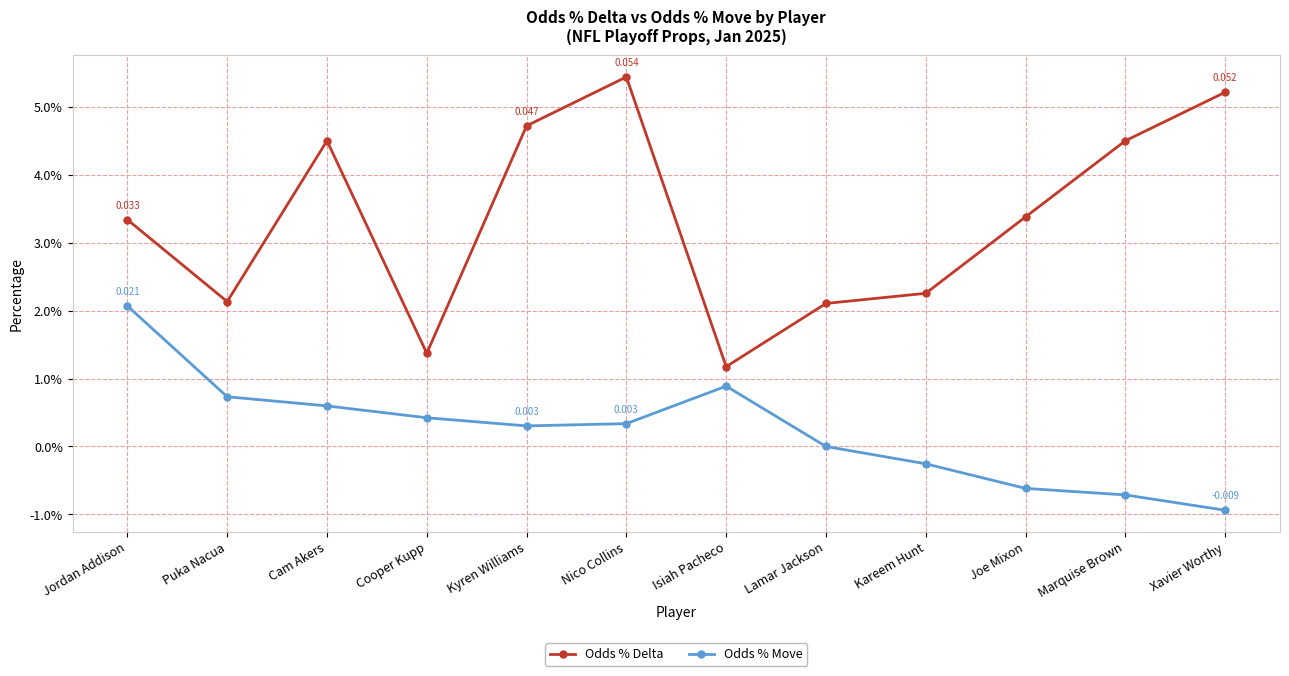

Which category has the highest value in the Odds % Delta series?

Nico Collins